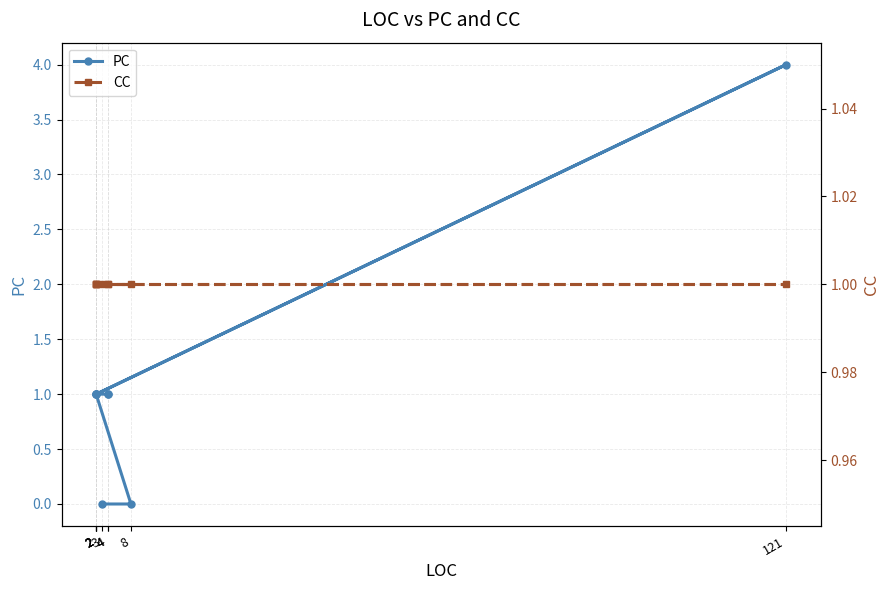

Is the value of CC at 2 greater than the value of PC at 3?

Yes